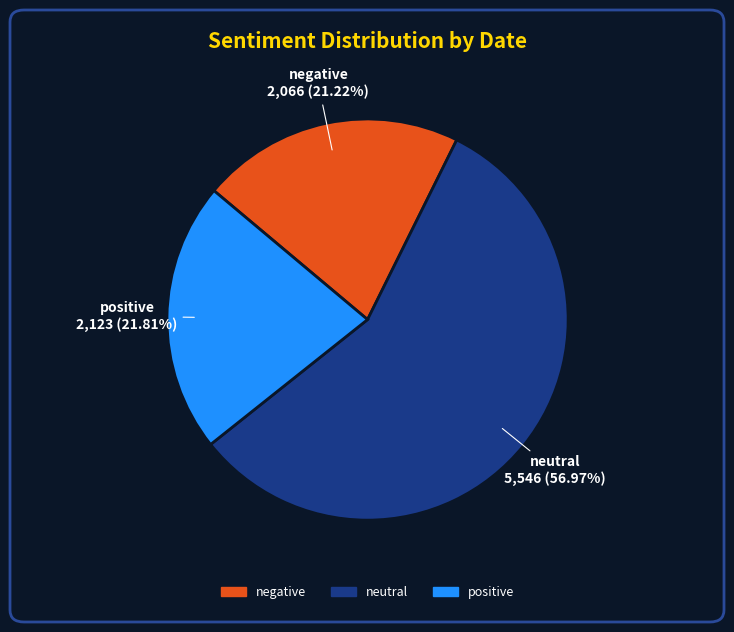

Is there any slice that represents more than half of the pie?

Yes